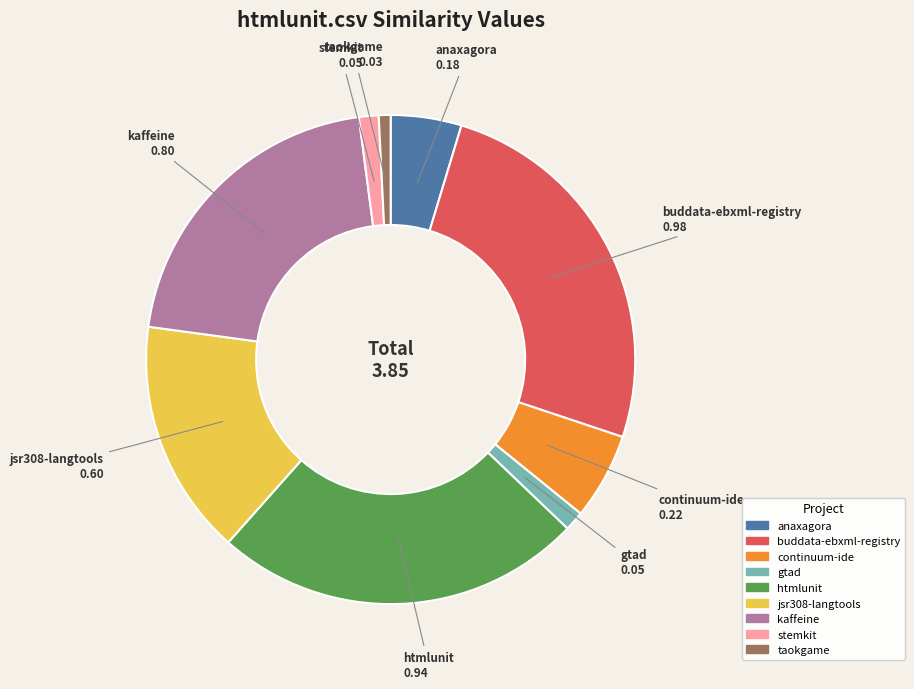

Does any single category account for the majority?

No